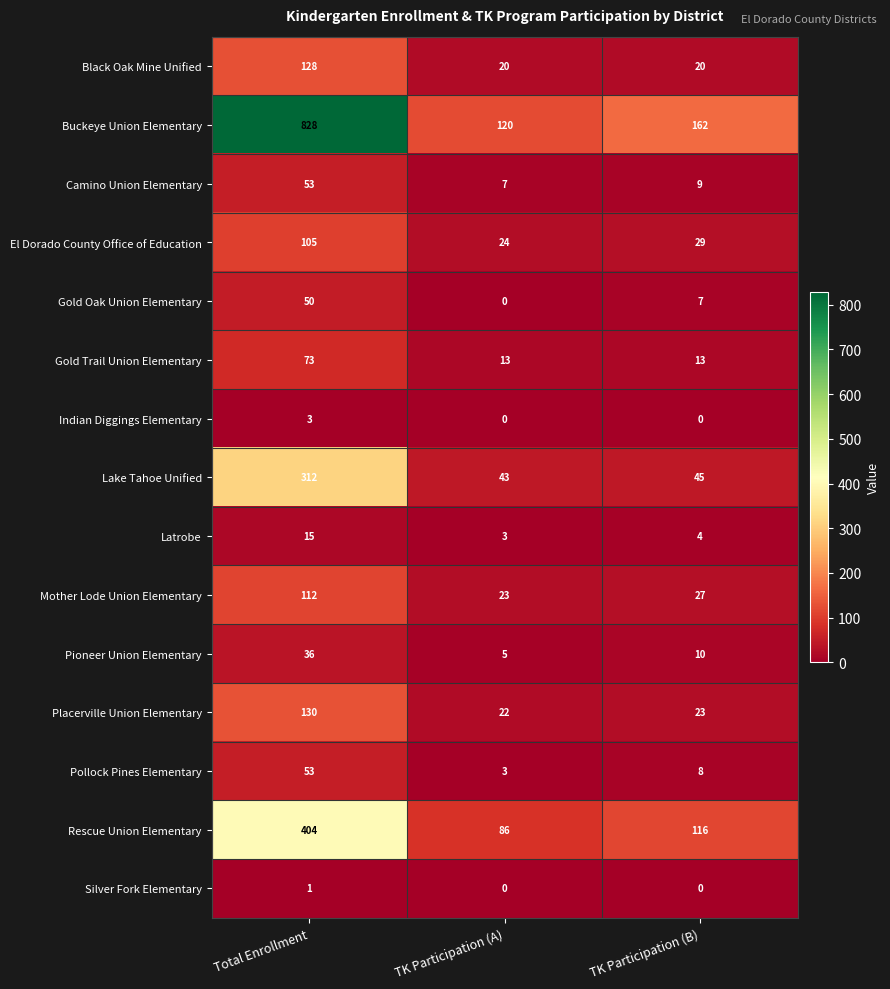

Which category has the highest value in the Lake Tahoe Unified series?

Total Enrollment